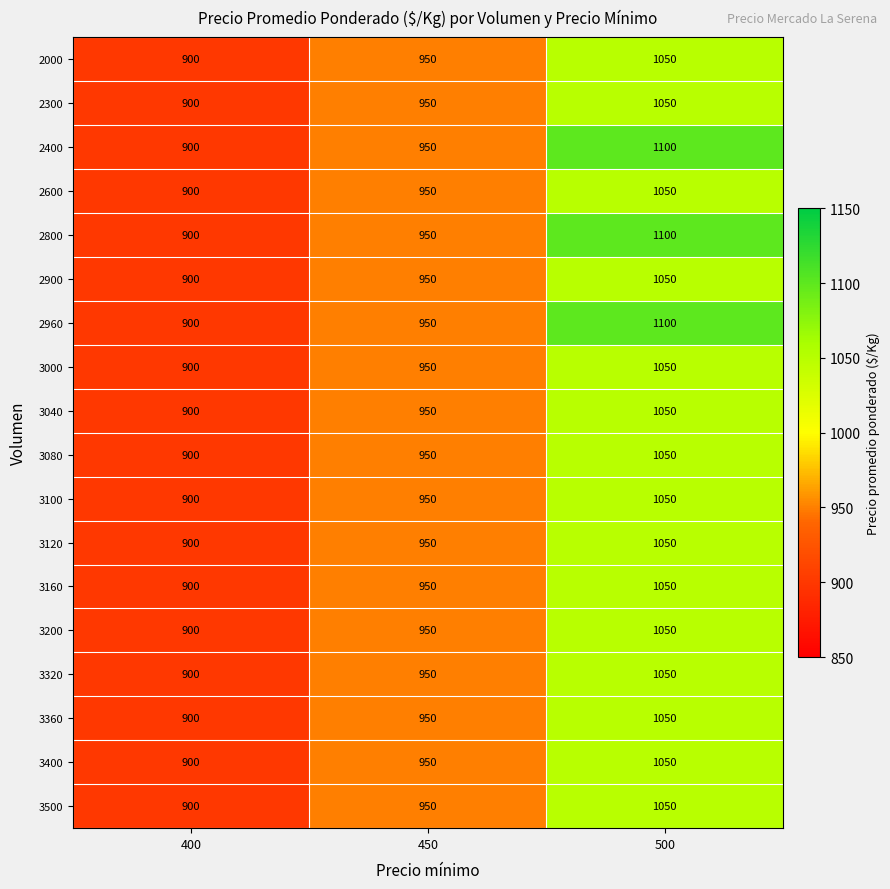

At which category is the sum across all series the highest?

500